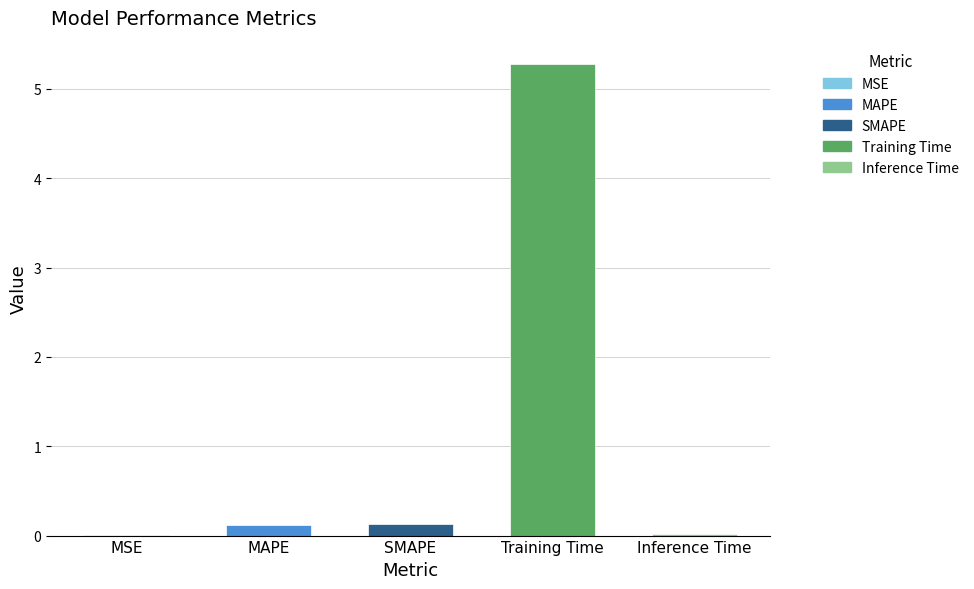

What is the sum of the values at Inference Time and Training Time?

5.3